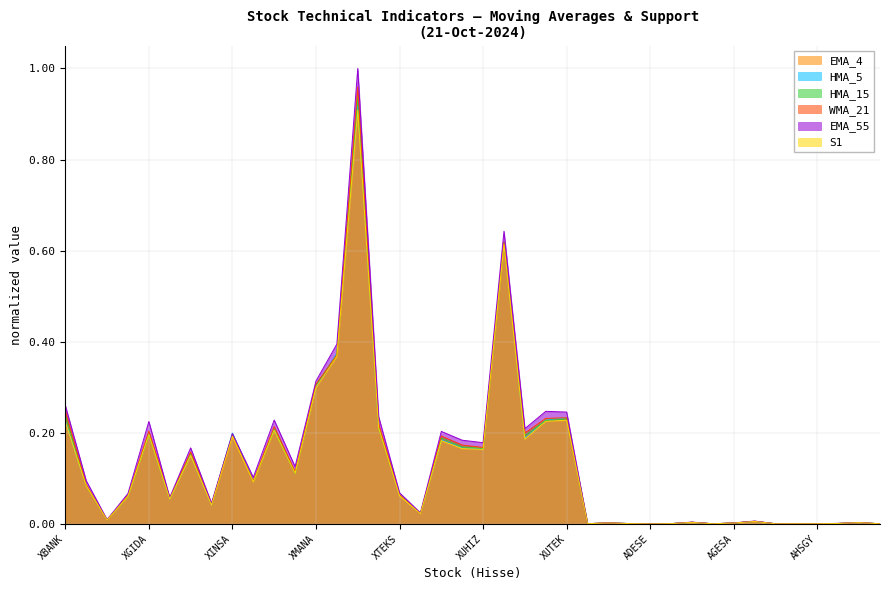

How many interior local valleys does the S1 series have?

13